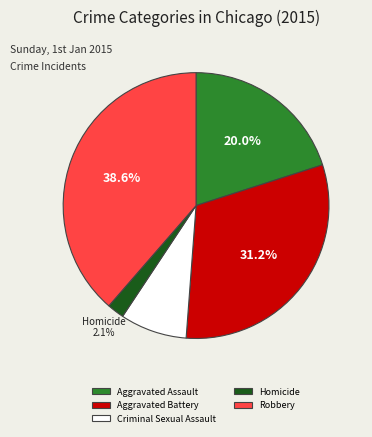

What percentage is the Aggravated Battery slice, to the nearest percent?

31%